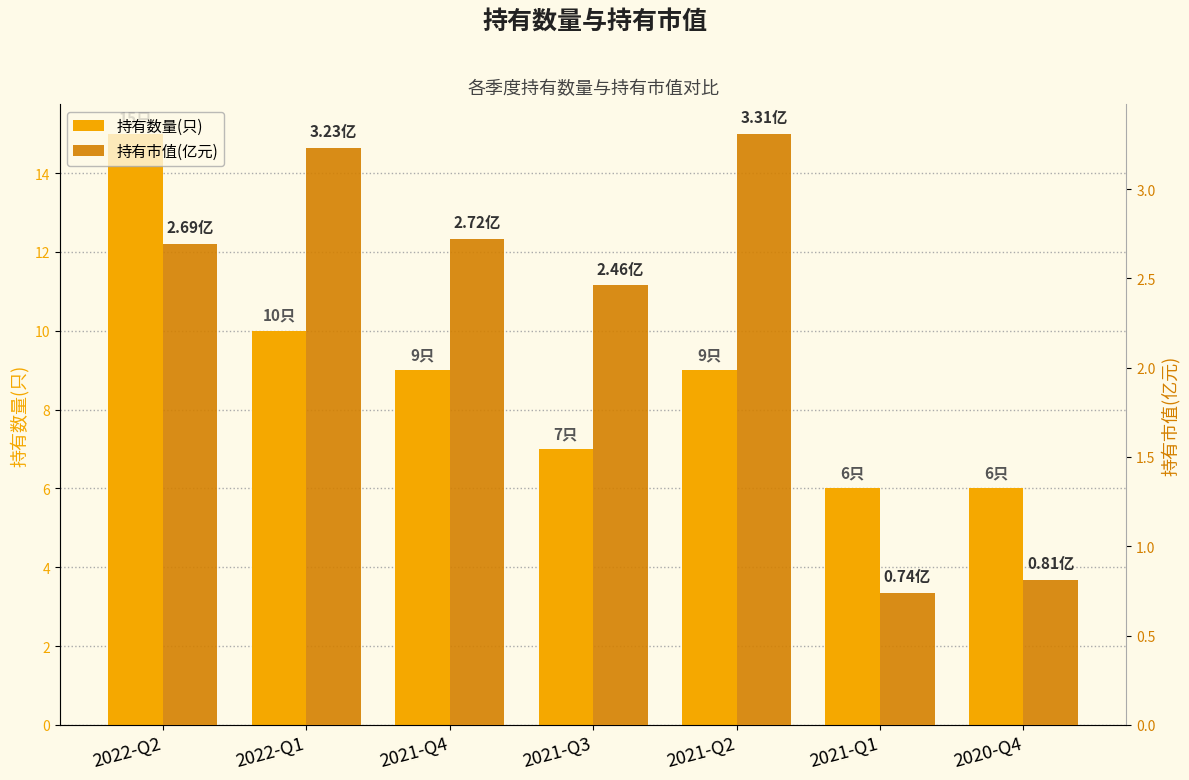

What is the difference between the second highest and minimum values in the 持有数量(只) series?

4.0